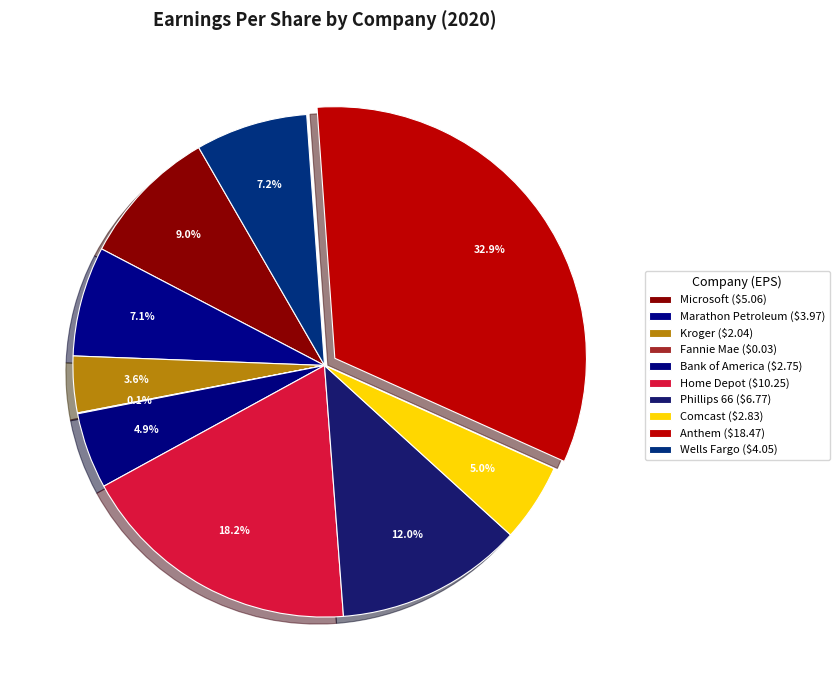

Combined, what portion of the pie is Kroger and Anthem?

36.5%